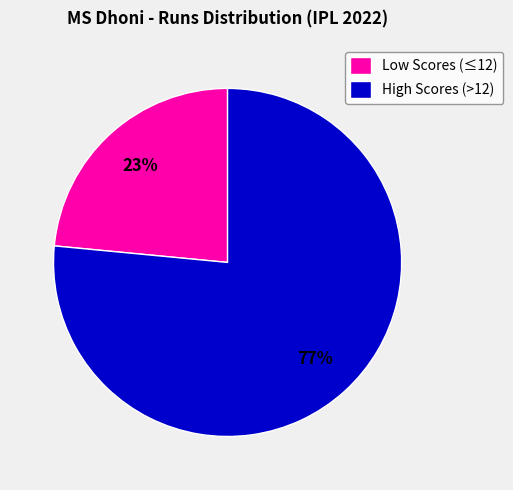

Which category accounts for the majority?

High Scores (>12)